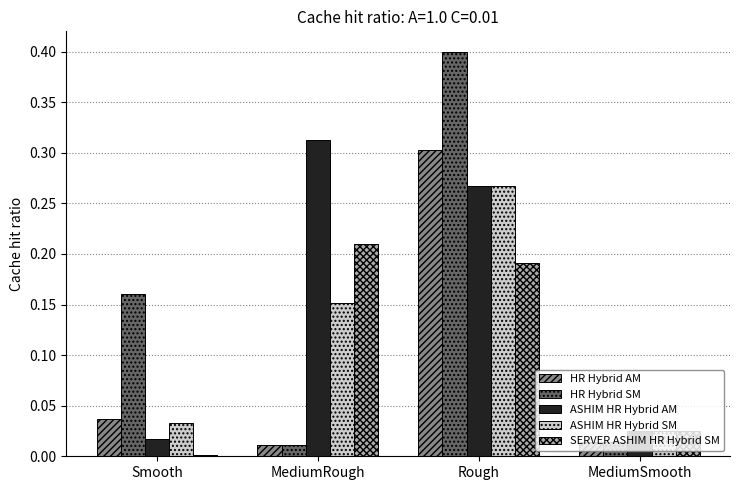

Which series has the largest total across all categories?

ASHIM HR Hybrid AM